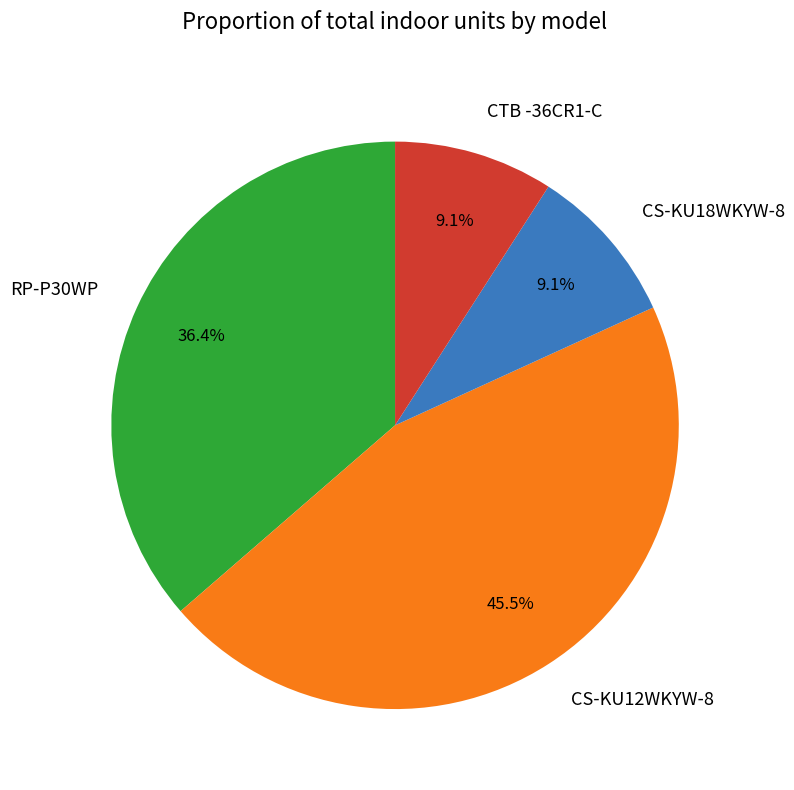

Does RP-P30WP account for over 50% of the chart?

No